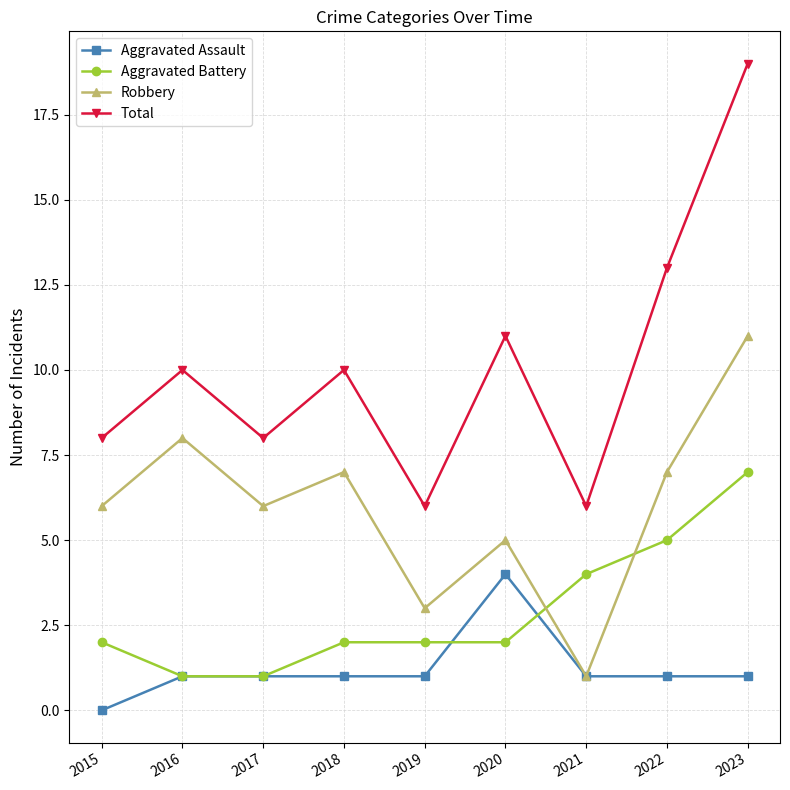

Which label corresponds to the smallest value in the chart?

2015